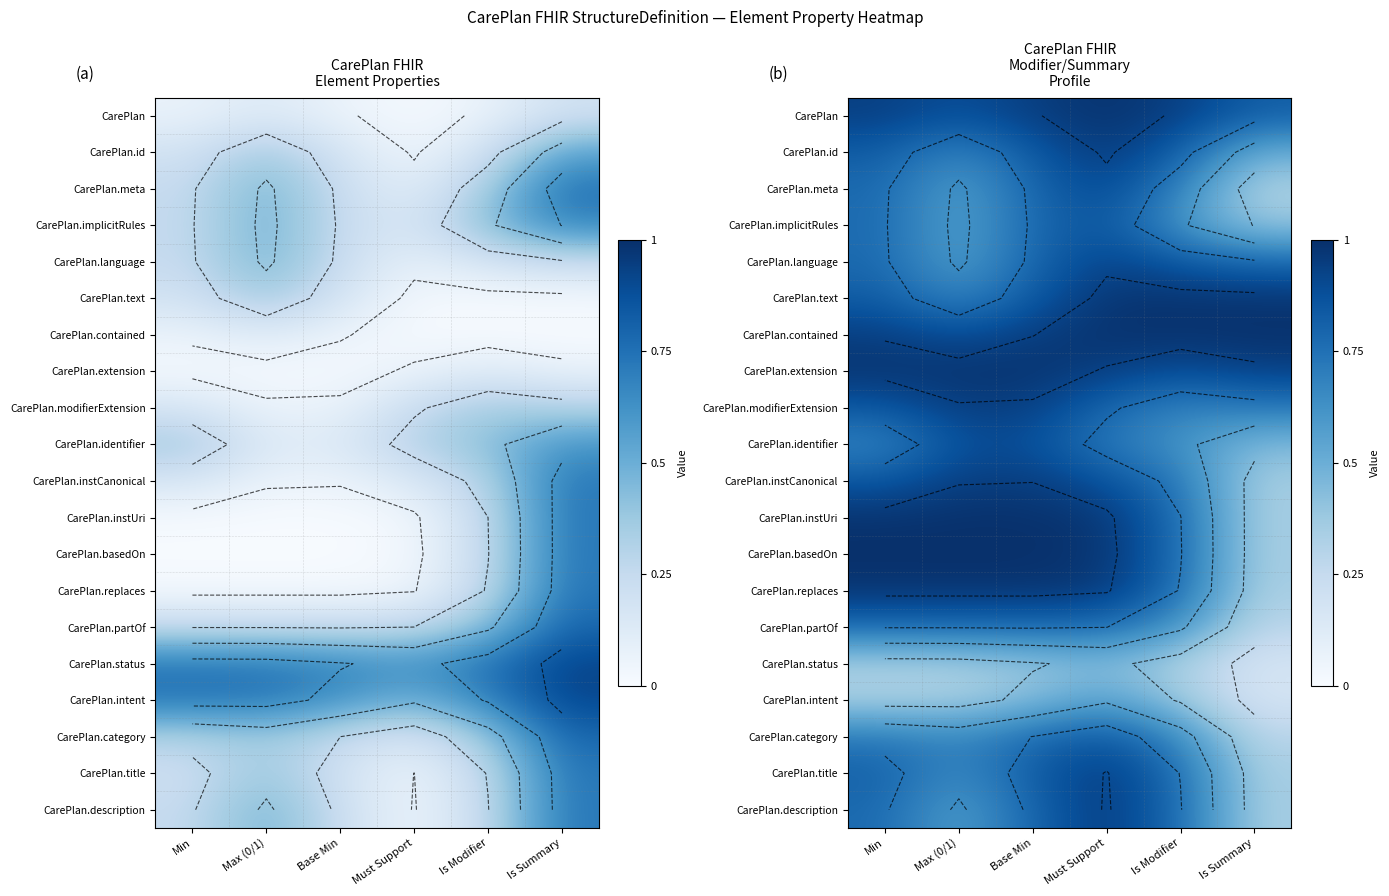

Which category has the lowest value across all series?

Is Summary